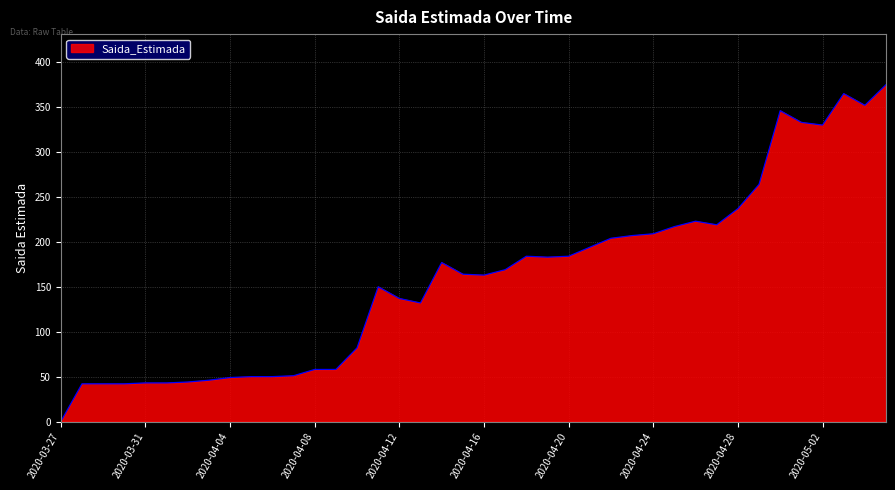

What is the greatest value displayed?

375